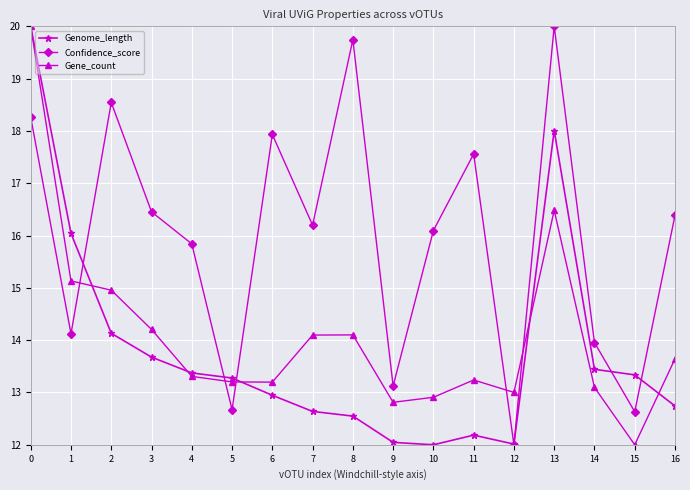

Is it true that Gene_count equals 6.8 at 16?

False